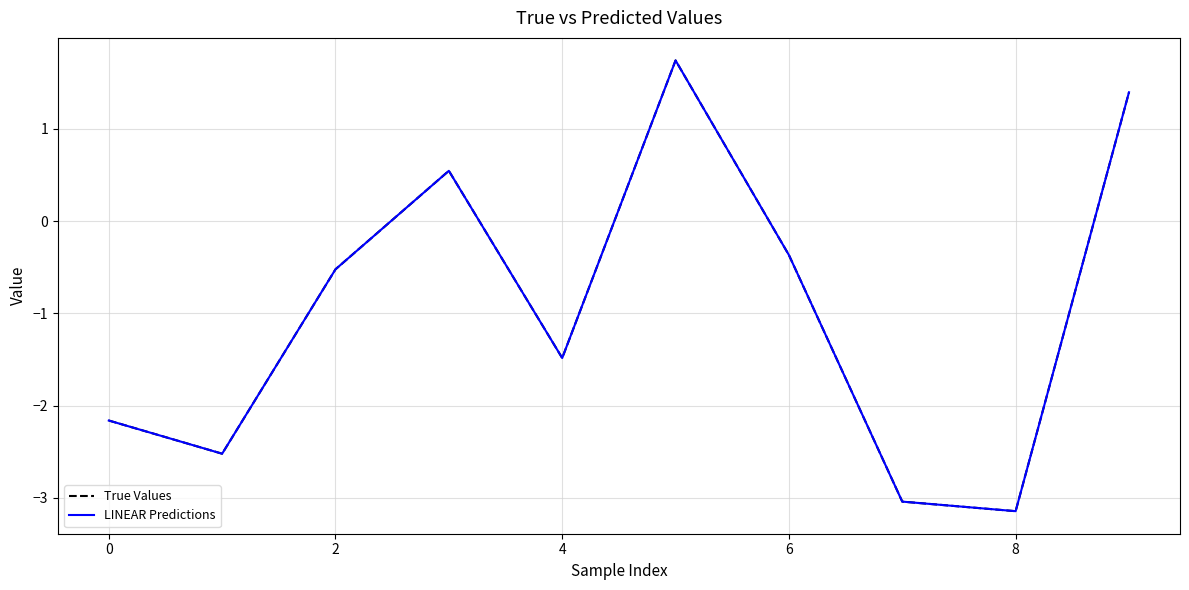

What is the lowest value of the True Values series?

-3.1